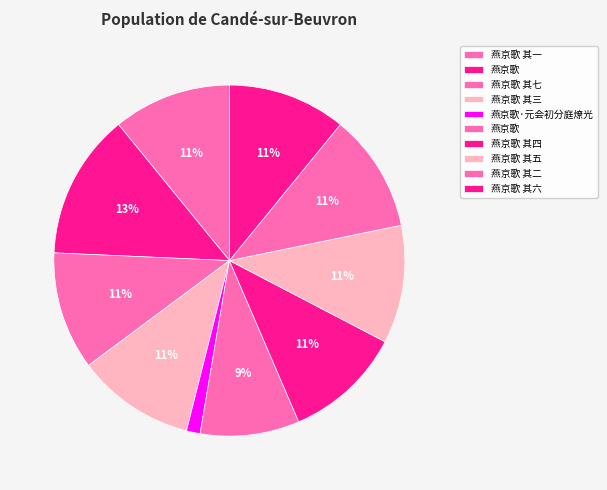

Rank the categories by value from lowest to highest.

燕京歌·元会初分庭燎光, 燕京歌, 燕京歌 其一, 燕京歌 其二, 燕京歌 其三, 燕京歌 其四, 燕京歌 其五, 燕京歌 其六, 燕京歌 其七, 燕京歌